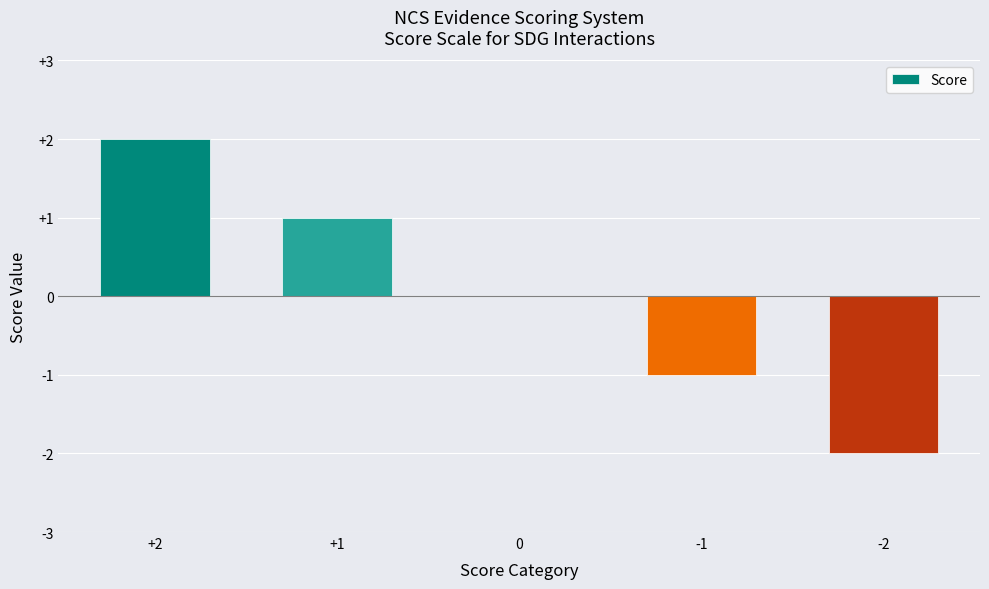

The chart shows a value of 0 at 0. True or false?

True